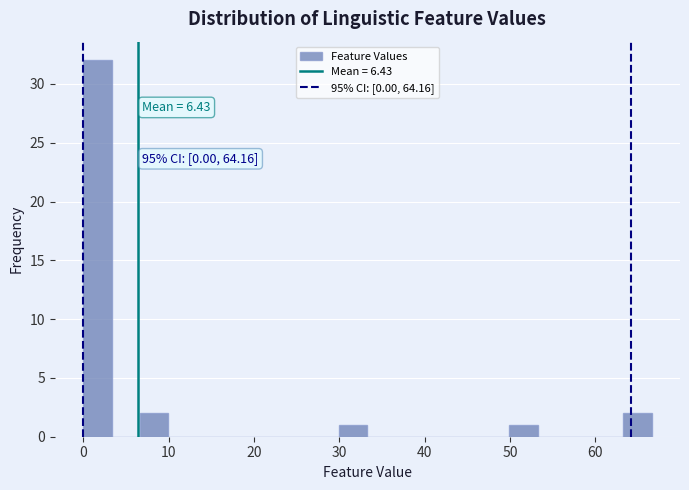

Read against the x-axis, roughly where is the centre of the tallest bar?

2